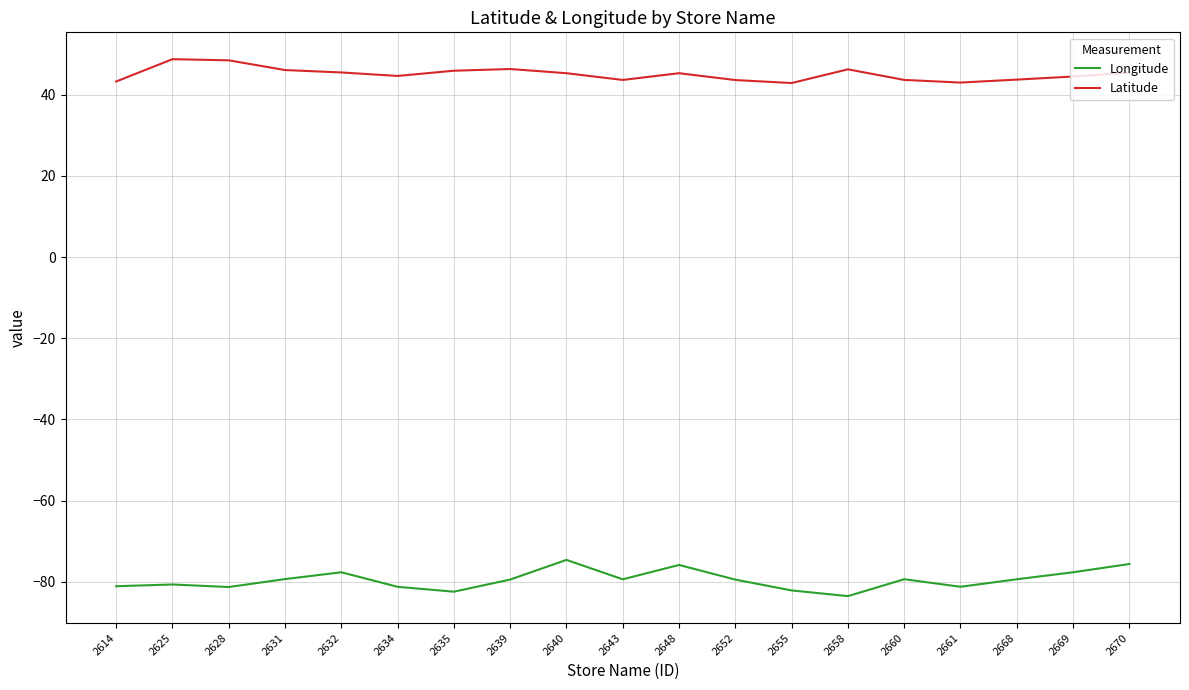

The value of Longitude at 2625 is -80.7. True or false?

True